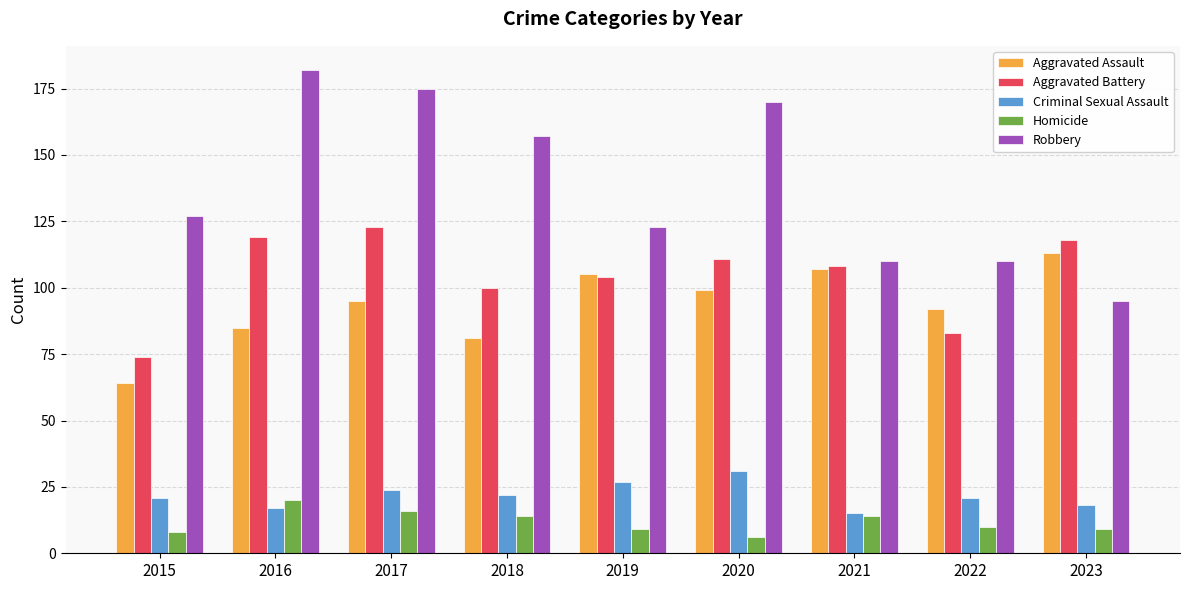

Reading left to right, transcribe all the data shown in this chart.

Aggravated Assault: 64	85	95	81	105	99	107	92	113
Aggravated Battery: 74	119	123	100	104	111	108	83	118
Criminal Sexual Assault: 21	17	24	22	27	31	15	21	18
Homicide: 8	20	16	14	9	6	14	10	9
Robbery: 127	182	175	157	123	170	110	110	95